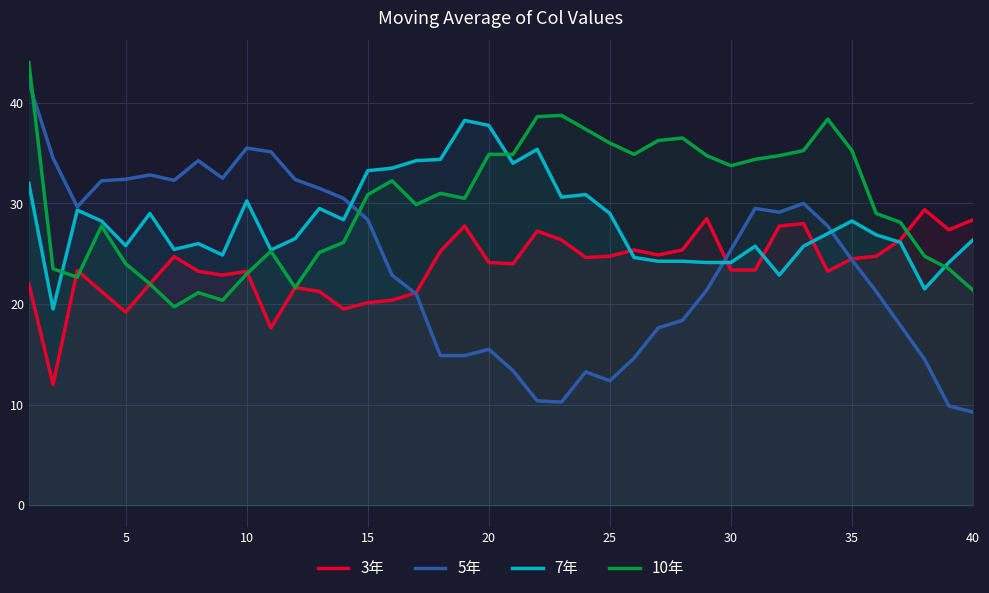

After their last crossing, which series has the higher values: 5年 or 7年?

7年